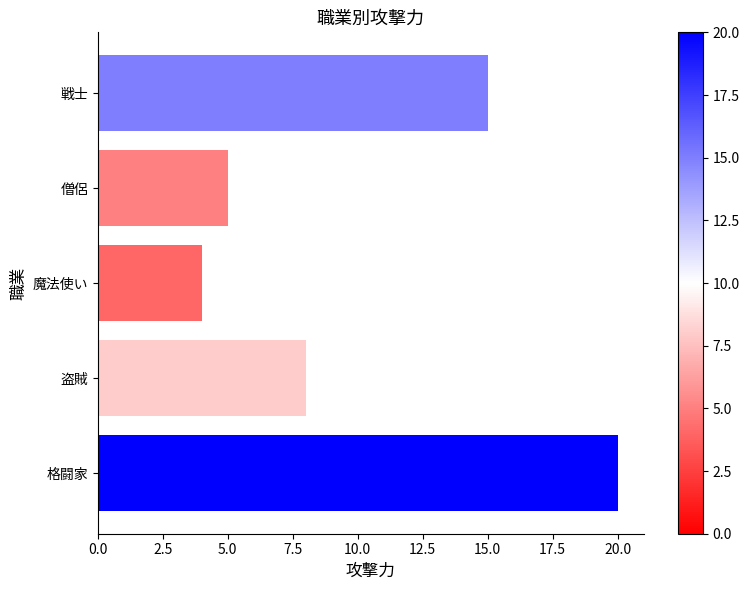

What is the smallest value displayed?

4